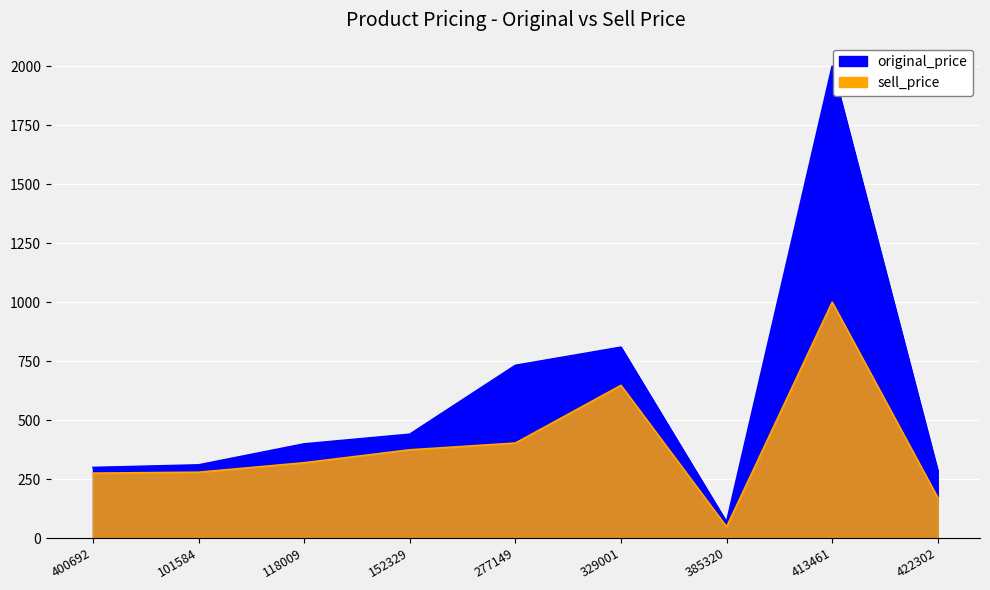

At which label does original_price reach its peak?

413461